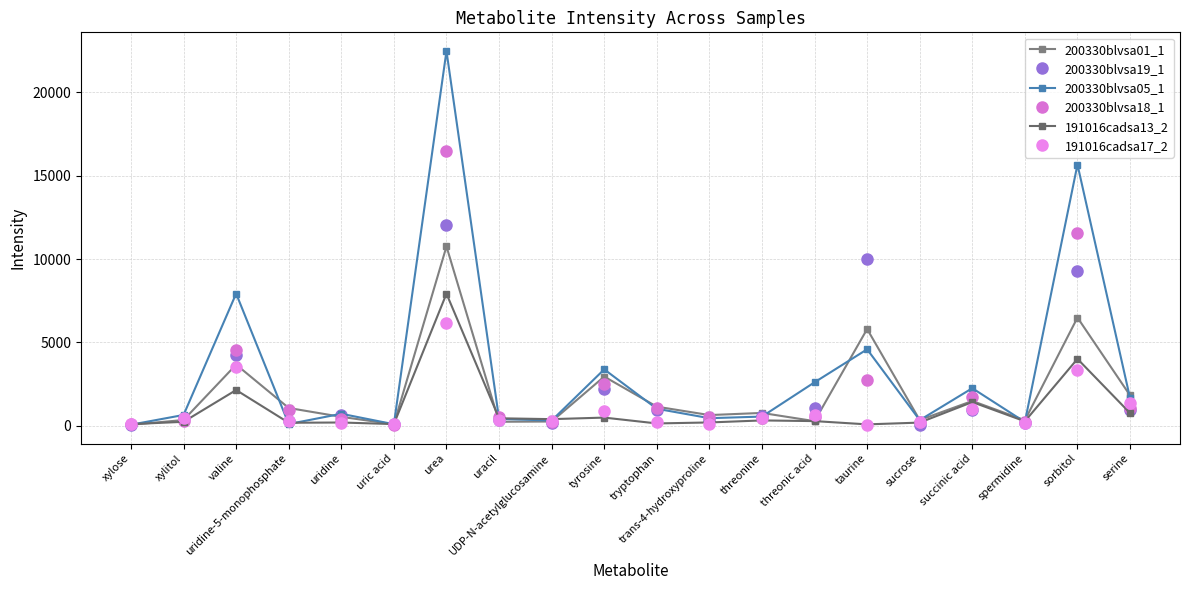

What is the value of the 200330blvsa18_1 point at the 19th from the left?

11543